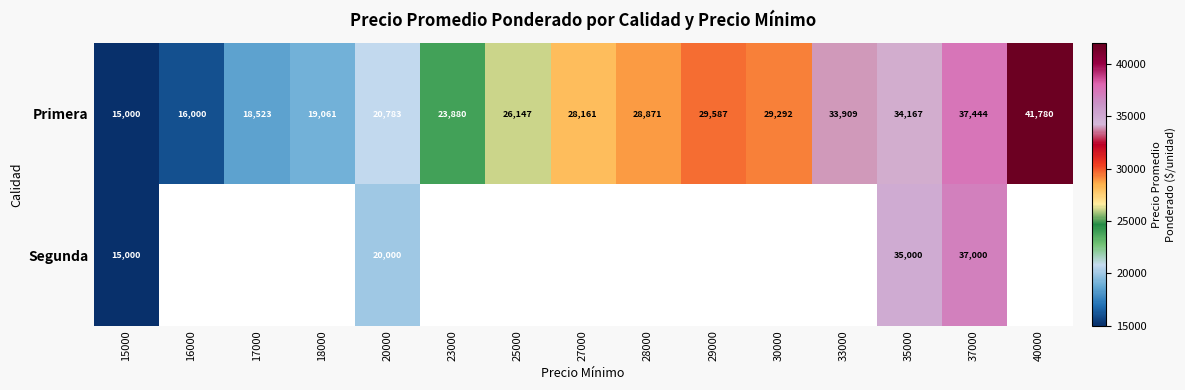

Read the Primera value at 16000, to the nearest 100.

16000